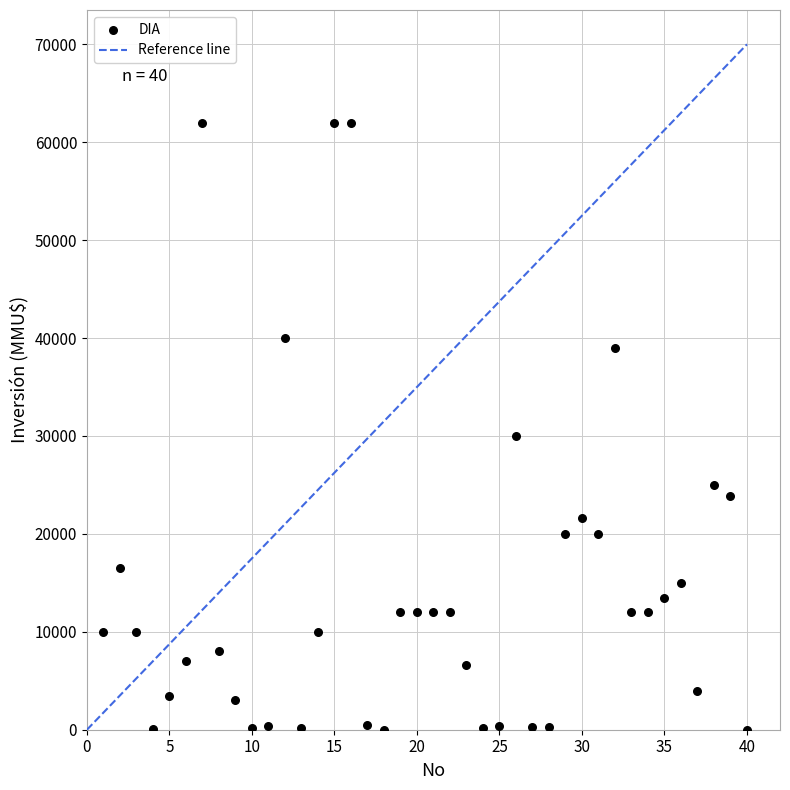

What is the range of X values (max minus min)?

39